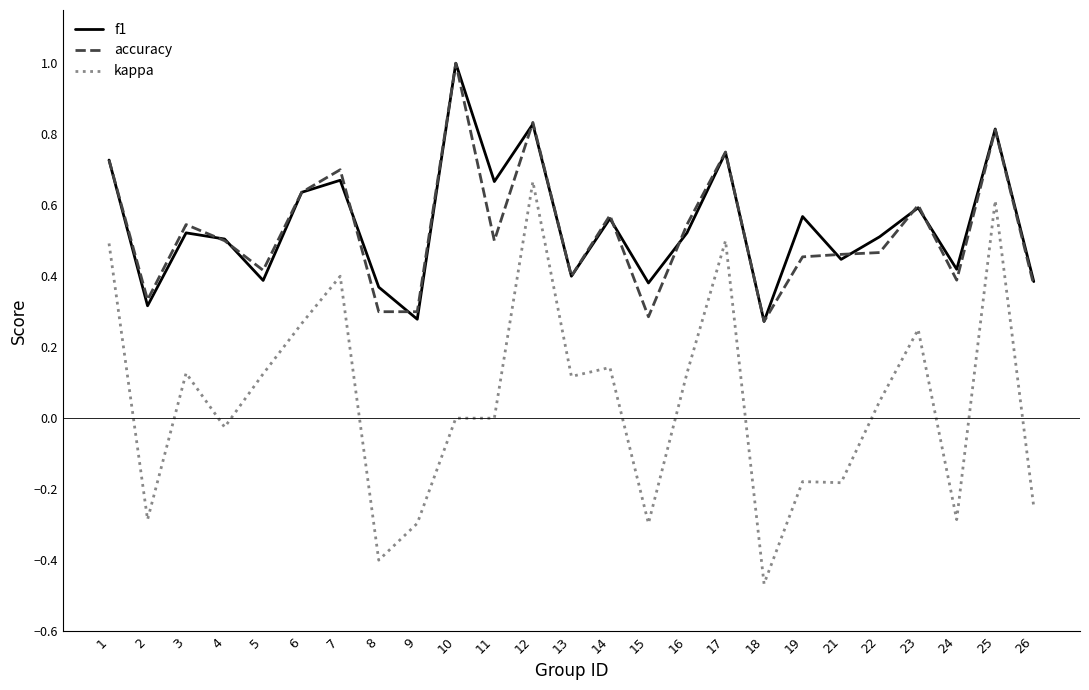

True or false: accuracy and kappa cross at least once.

False